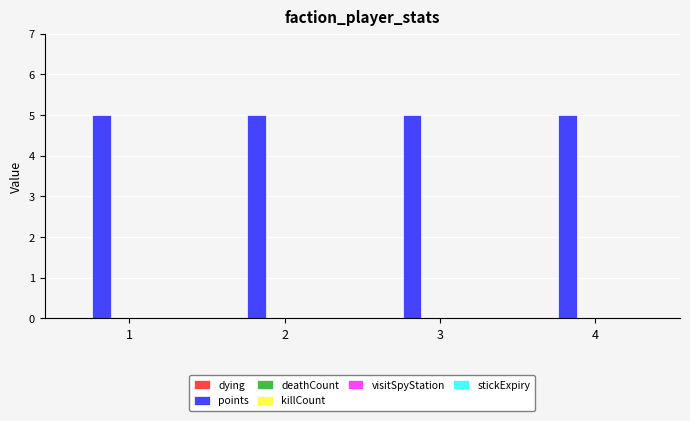

How many groups of bars are there?

4